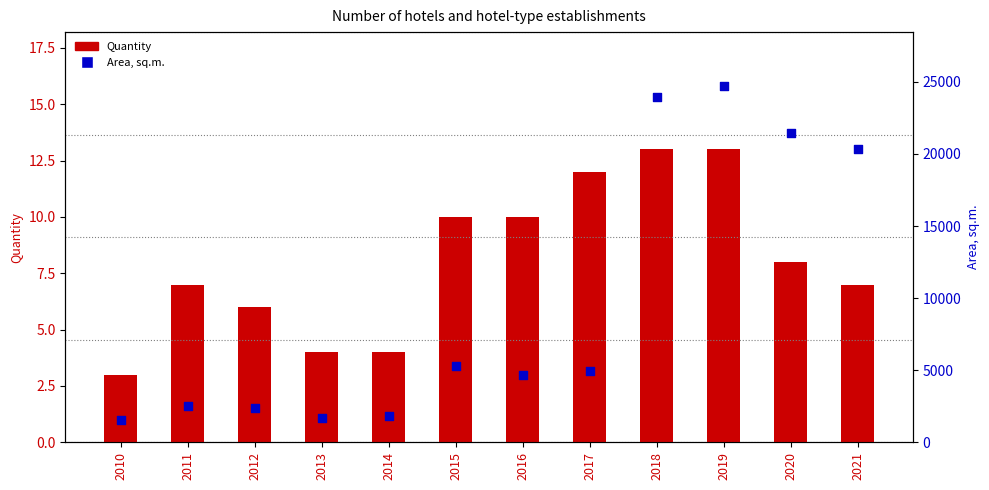

Which series contains the lowest Y value?

Quantity